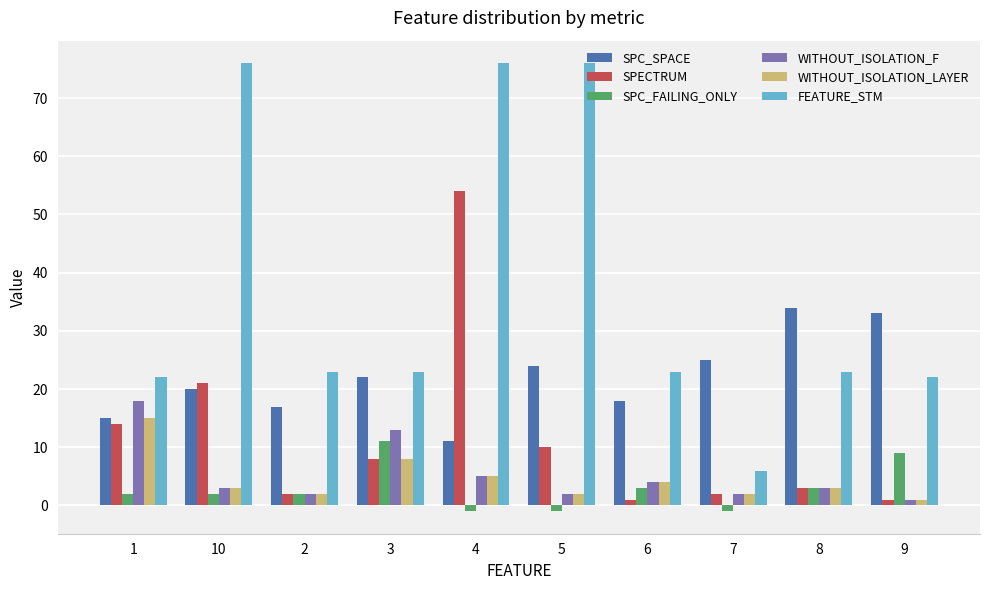

At which category is the sum across all series the highest?

4